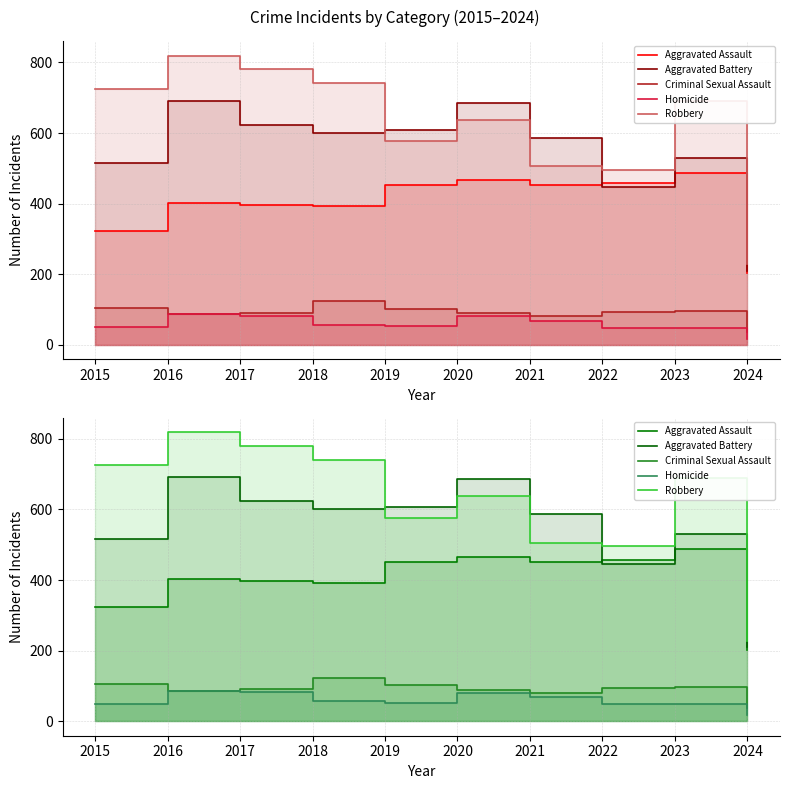

What is the difference between the second highest and second lowest values in the Homicide series?

34